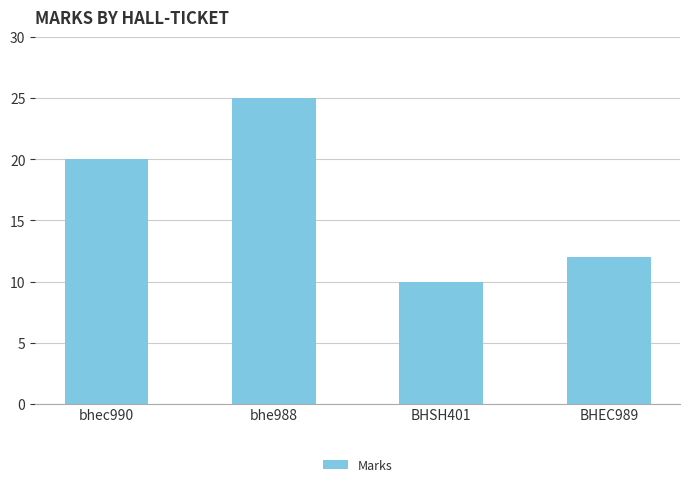

What is the value of the 4th bar from the left?

12